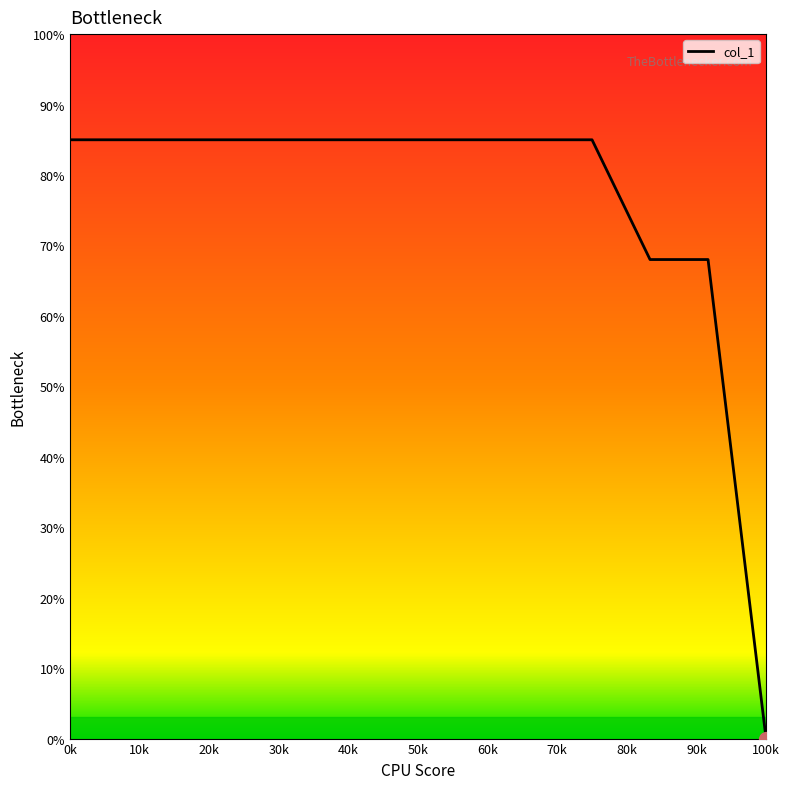

Reading left to right, transcribe all the data shown in this chart.

85.0	85.0	85.0	85.0	85.0	85.0	85.0	85.0	85.0	85.0	68.0	68.0	0.0